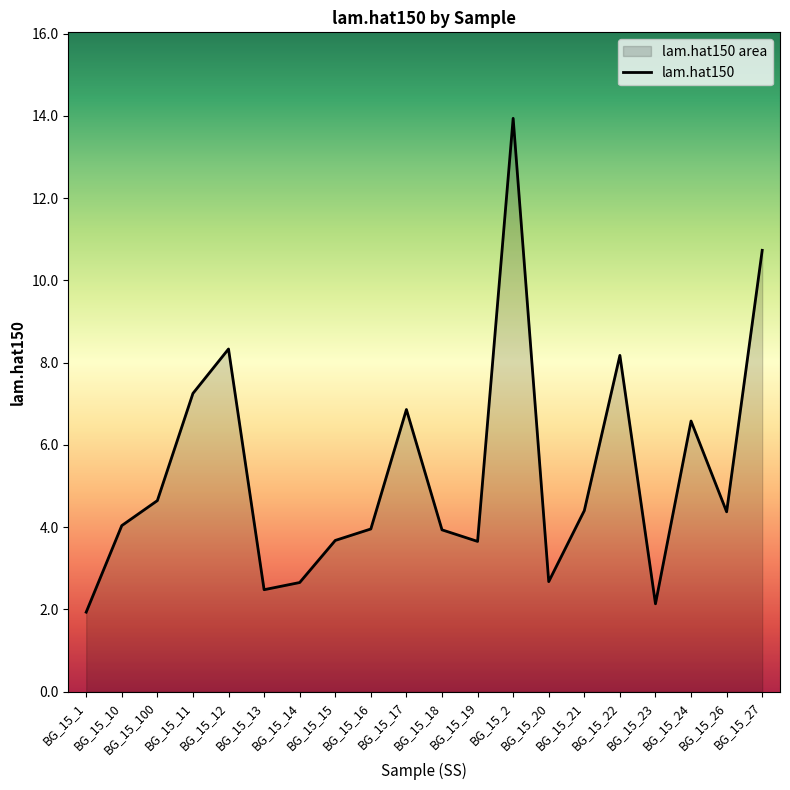

What is the difference between the maximum and minimum values?

12.0